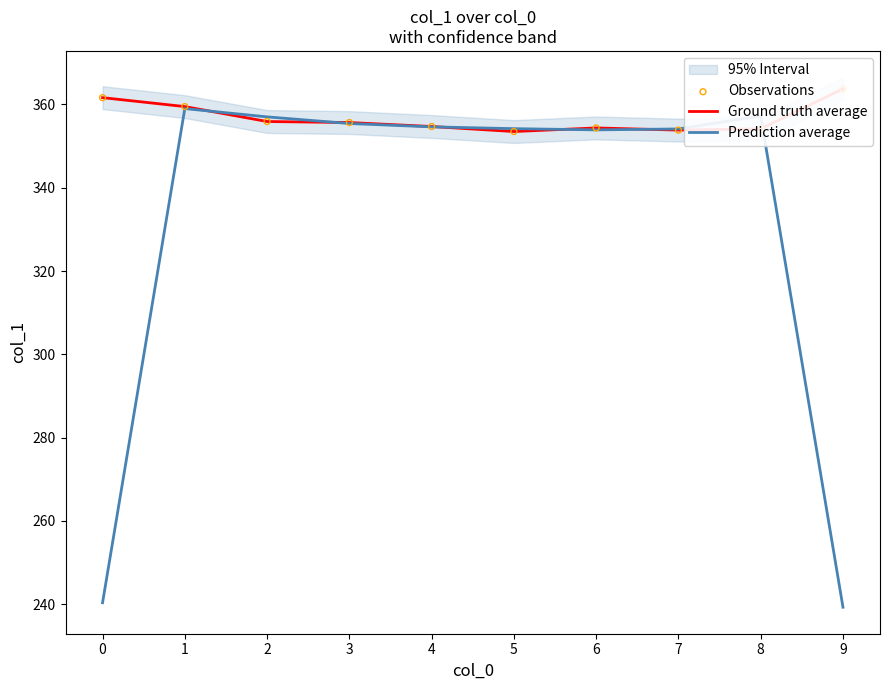

Which series reaches the maximum Y coordinate?

Ground truth average